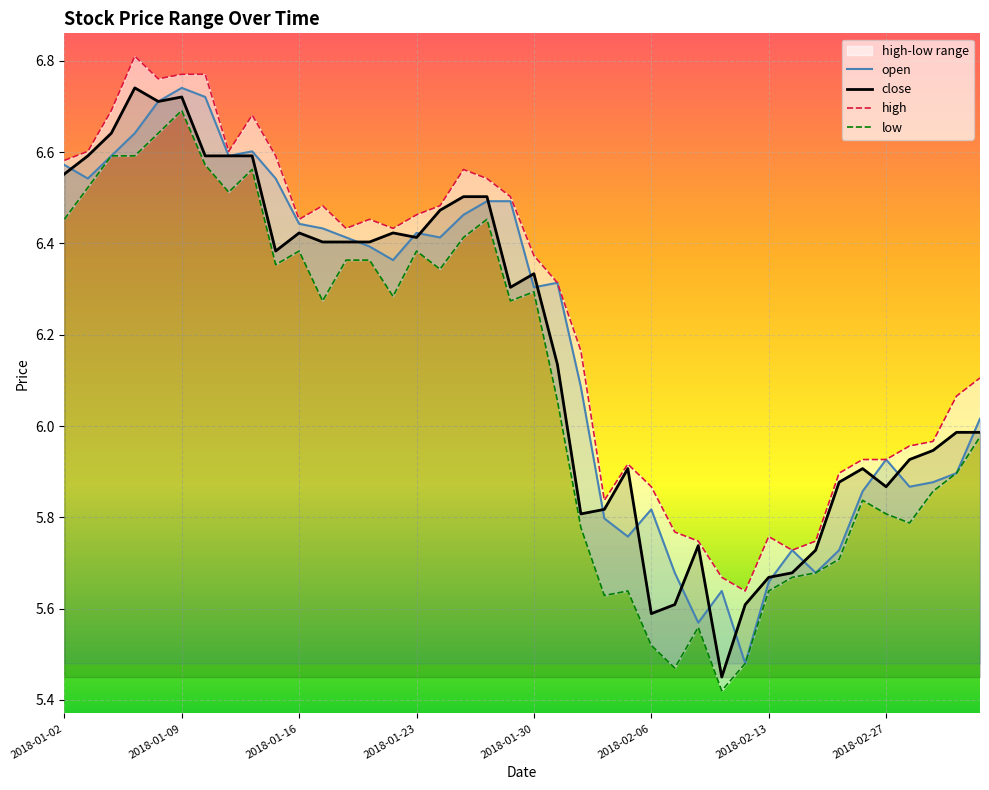

In close, how many points are higher than both neighbors (excluding endpoints)?

8